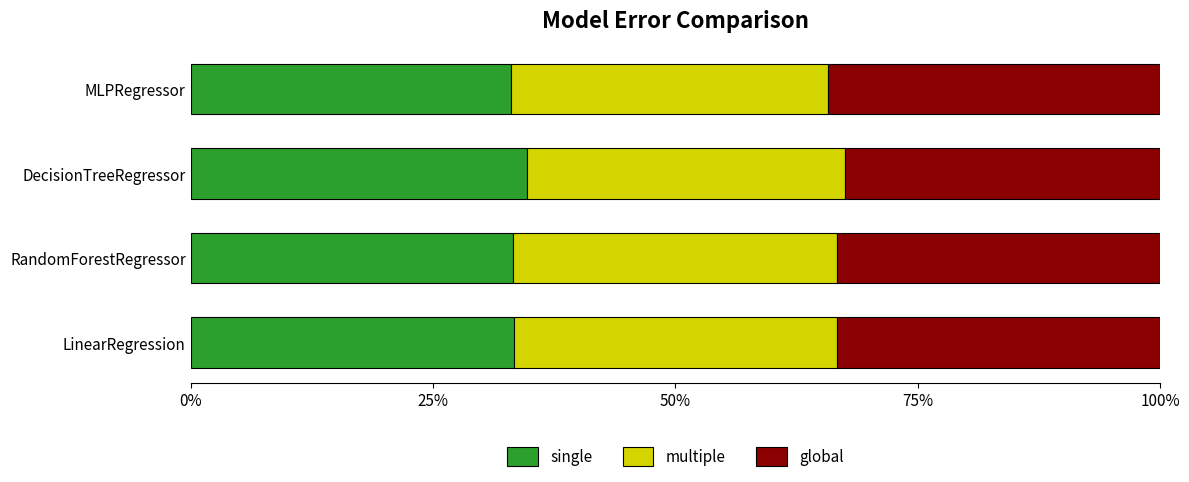

Reading left to right, transcribe all the data shown in this chart.

single: 0.3	0.3	0.3	0.3
multiple: 0.3	0.3	0.3	0.3
global: 0.3	0.3	0.3	0.3